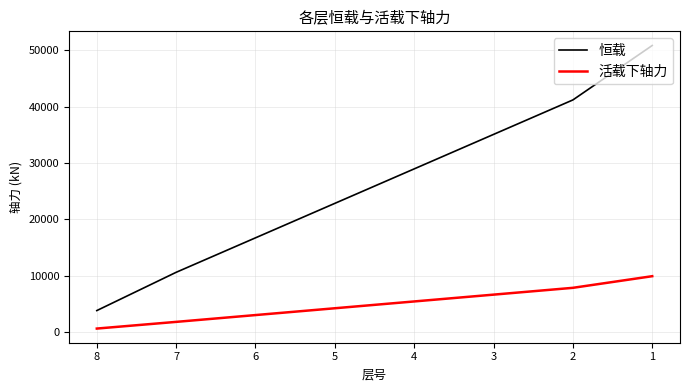

What is the value of the 活载下轴力 point at the 8th from the left?

9889.7